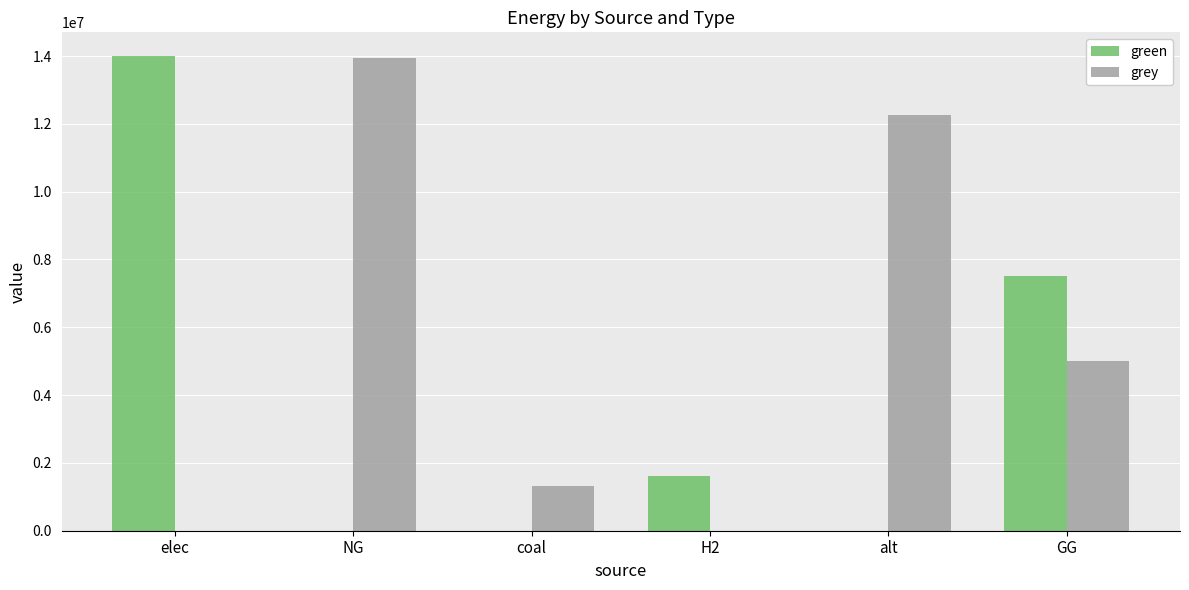

Are the bars grouped side by side (vs. stacked)?

Yes